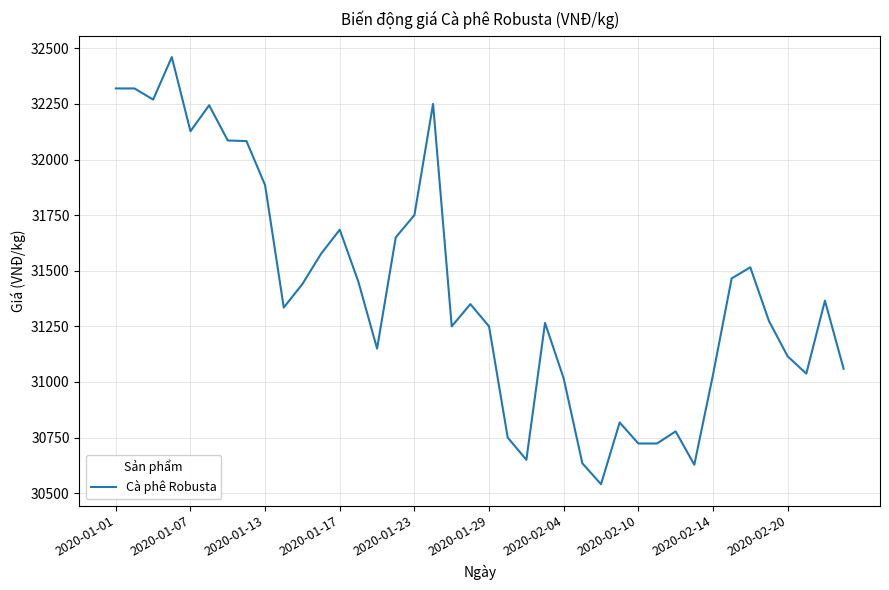

Count the number of categories in the chart.

40